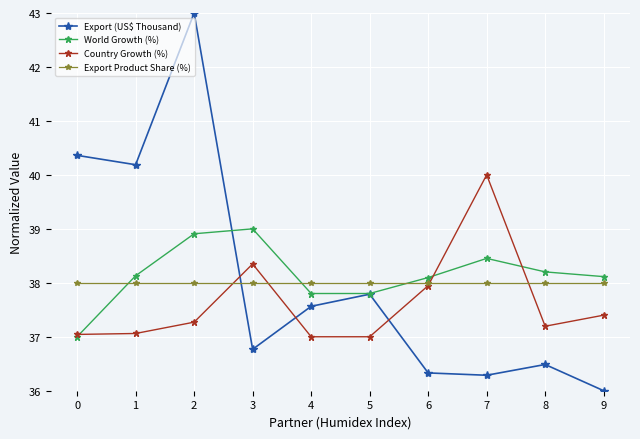

How many data points in Export (US$ Thousand) are above 37?

5